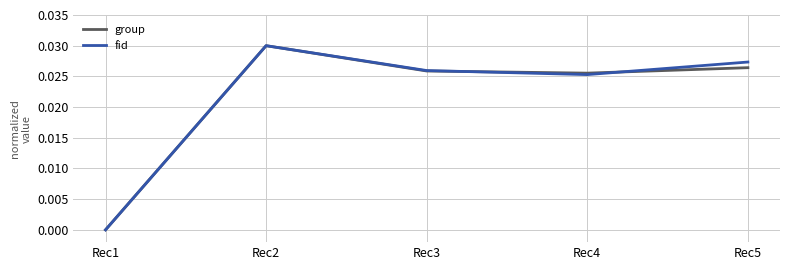

How many series are shown in this chart?

2